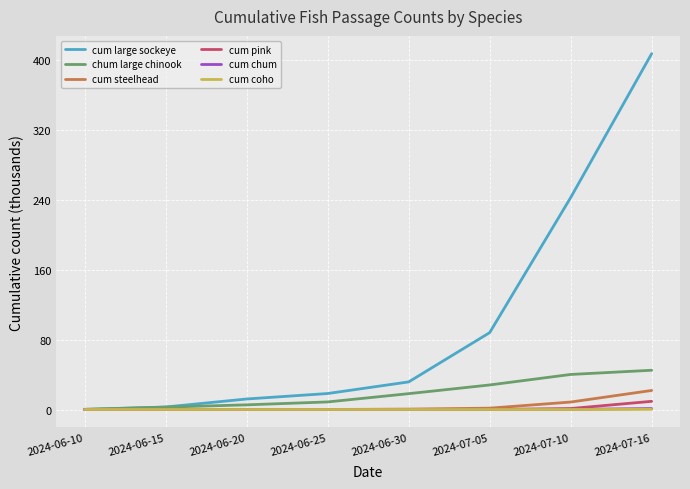

Which label corresponds to the largest value in the chart?

2024-07-16